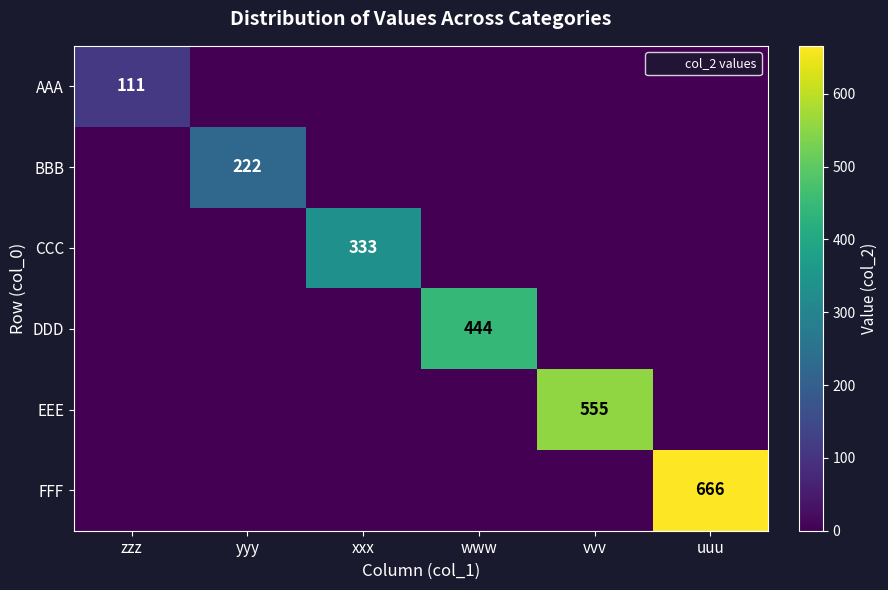

At zzz, list the series in order from smallest to largest.

BBB, CCC, DDD, EEE, FFF, AAA